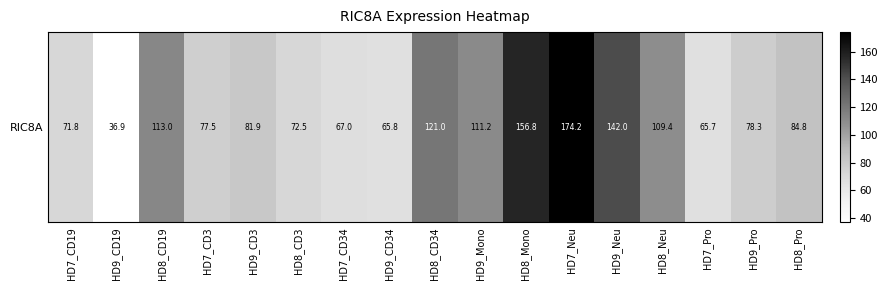

Which category has the lowest value across all series?

HD9_CD19